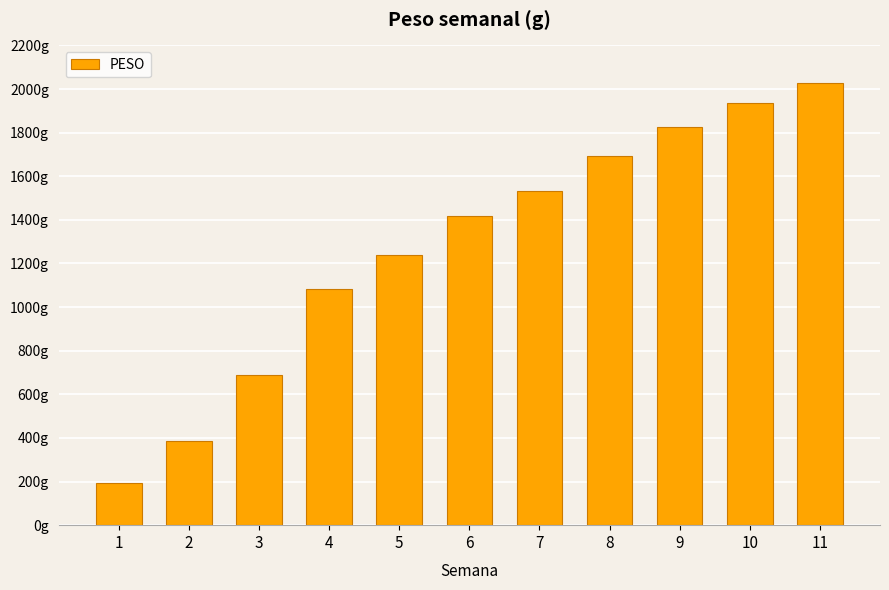

What is the ratio of the value at 10 to the value at 11?

1.0